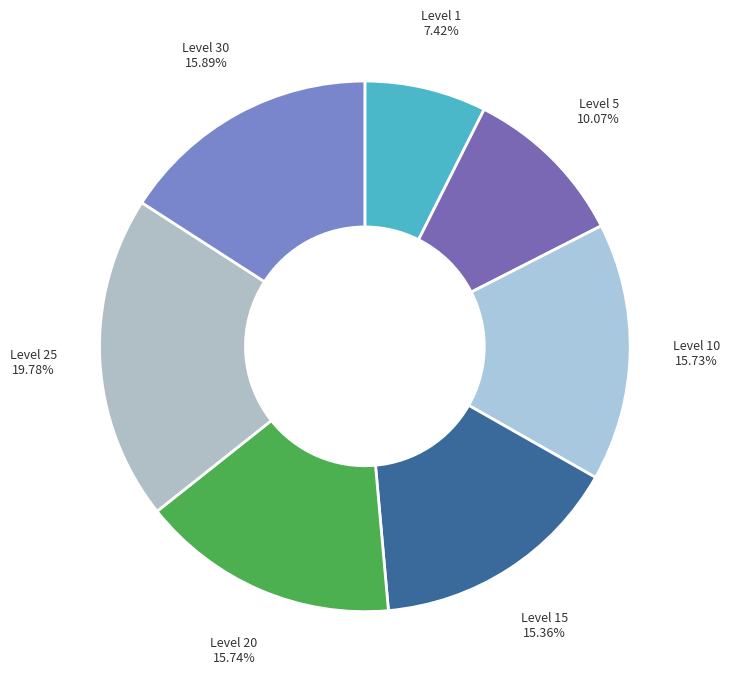

Count the number of slices in the pie.

7